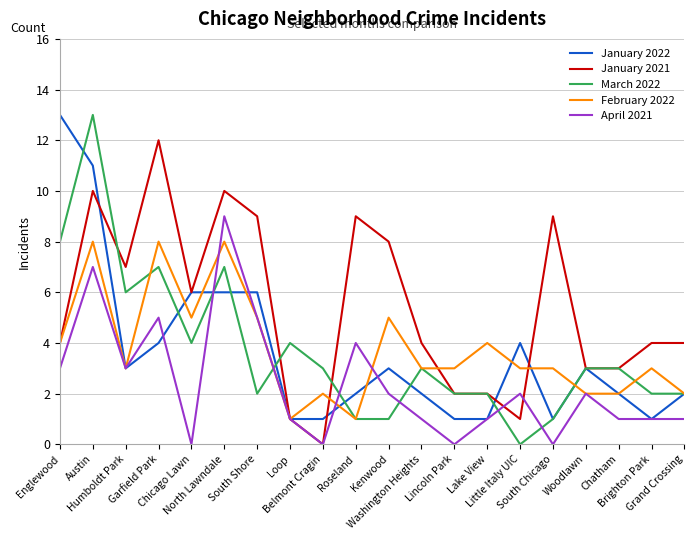

What is the maximum value for March 2022?

13